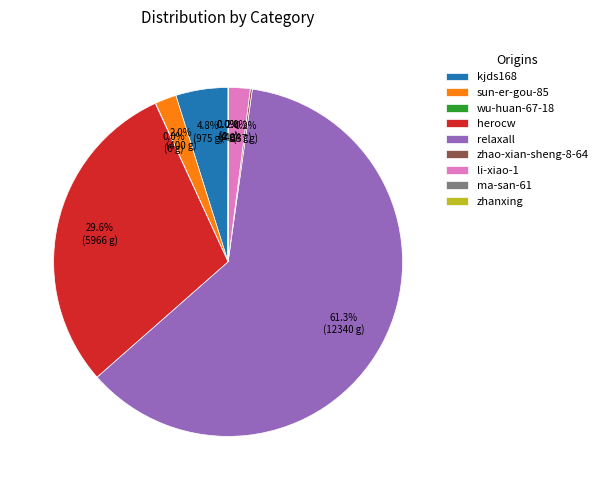

What portion of the pie excludes sun-er-gou-85?

98.0%